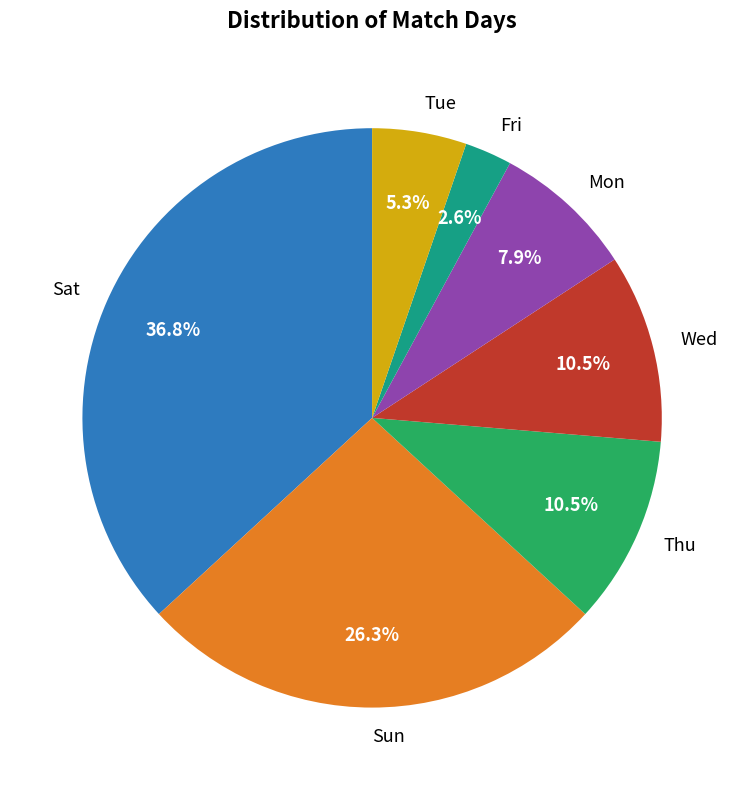

Which has a higher value, Fri or Sat?

Sat